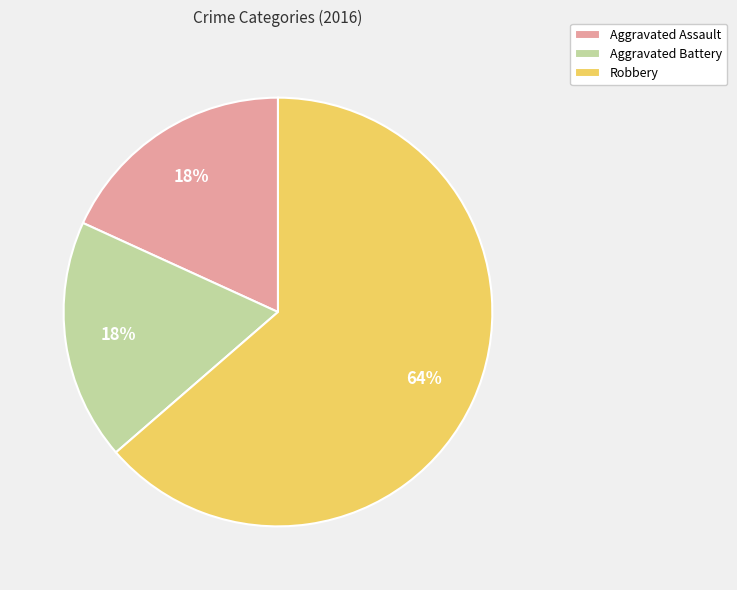

How many slices are in this pie chart?

3